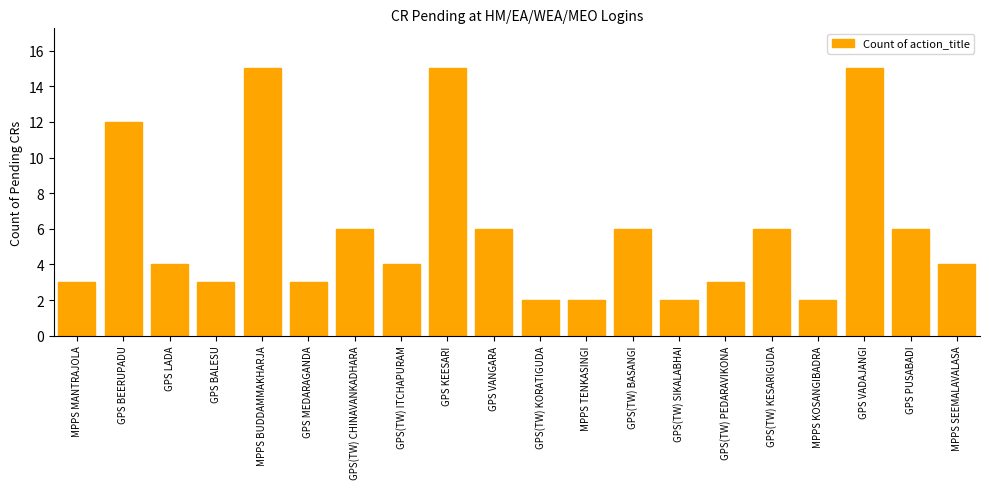

Are the bars horizontal?

No